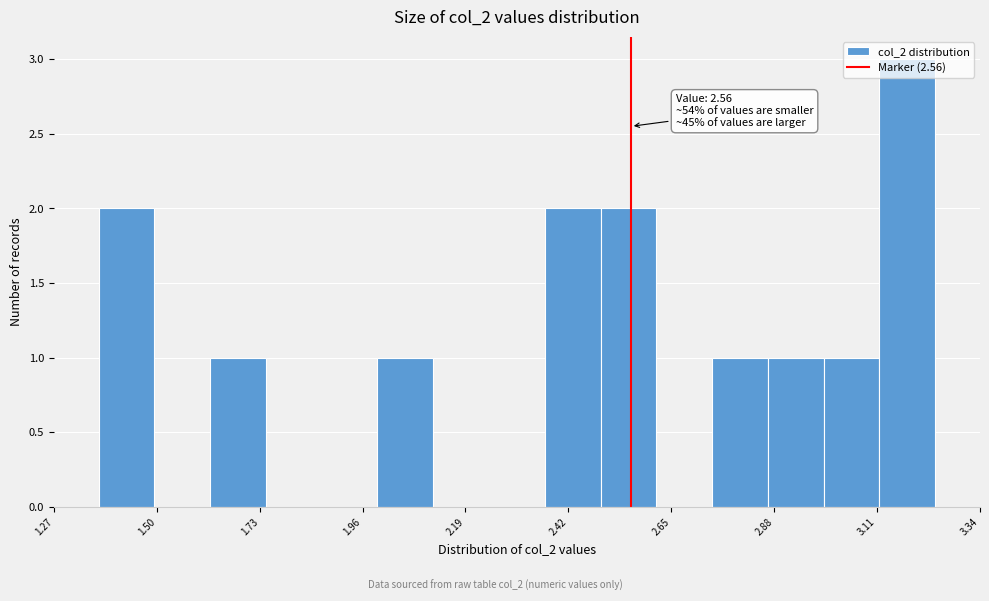

Around what value on the x-axis is the tallest bar? Give the approximate position of its centre, as read against the axis.

3.20